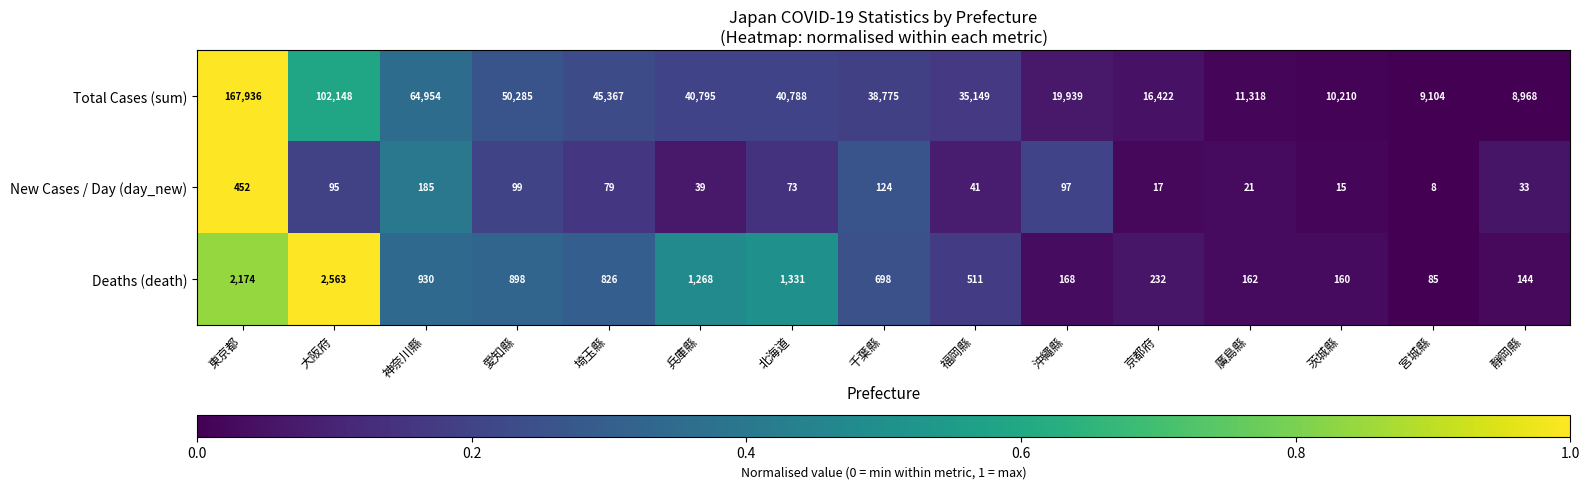

Which series has the largest range (max minus min)?

Total Cases (sum)